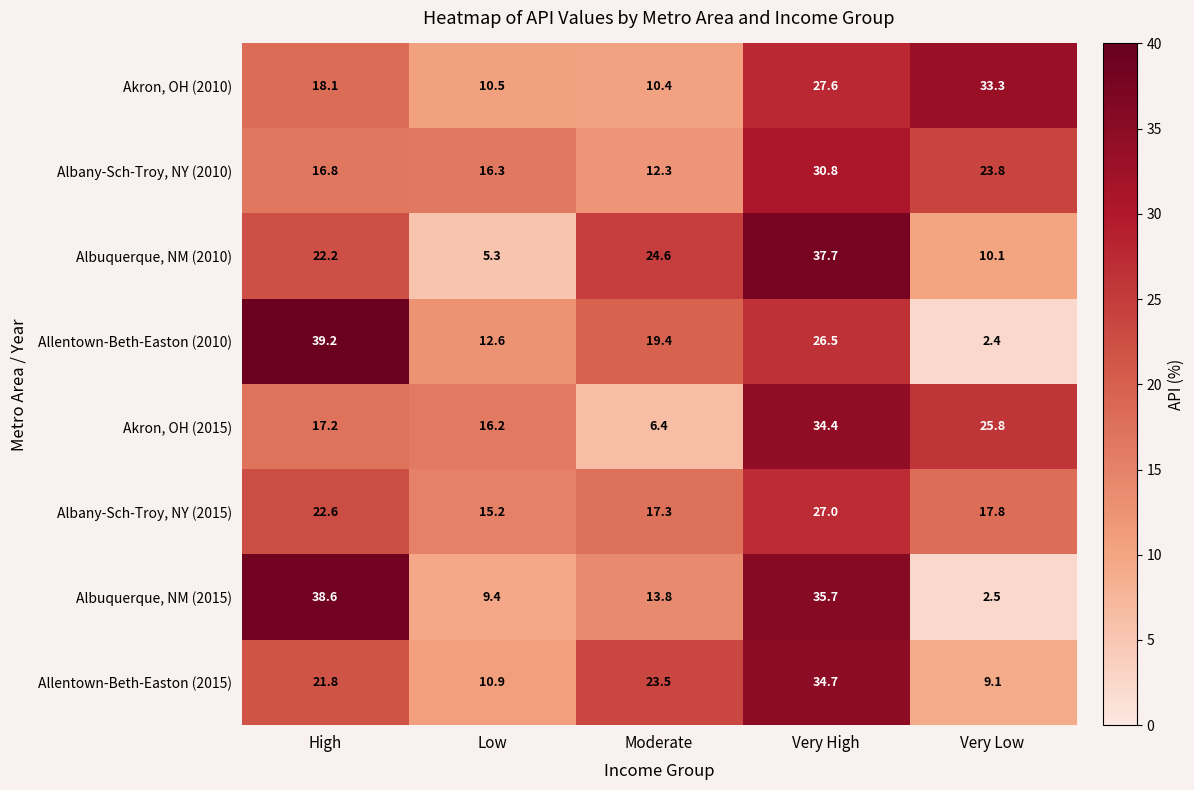

What is the average value of the Allentown-Beth-Easton (2010) series?

20.0